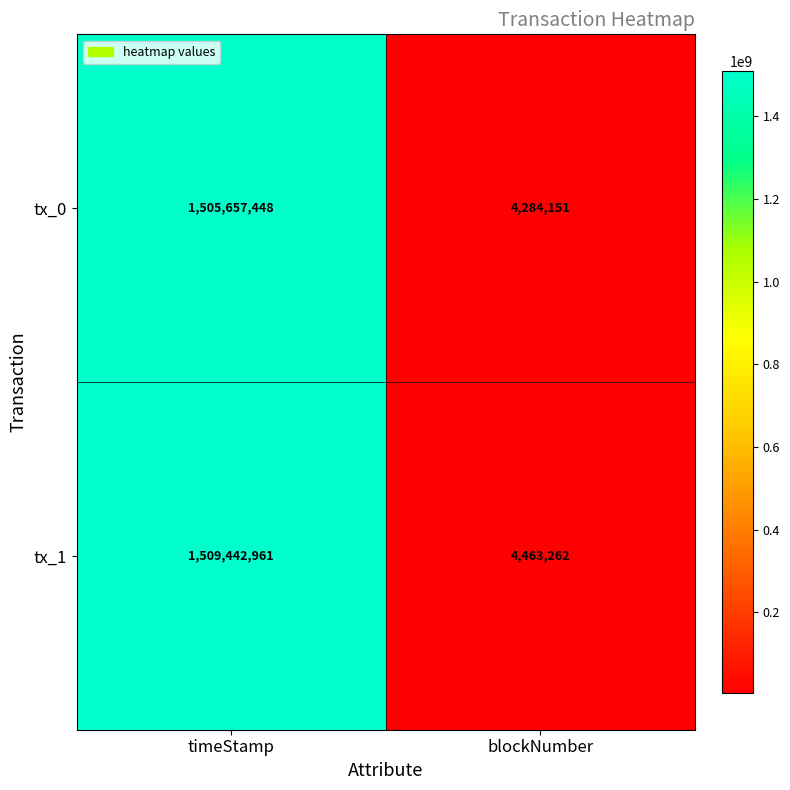

What is the spread (max minus min) of values at blockNumber?

179111